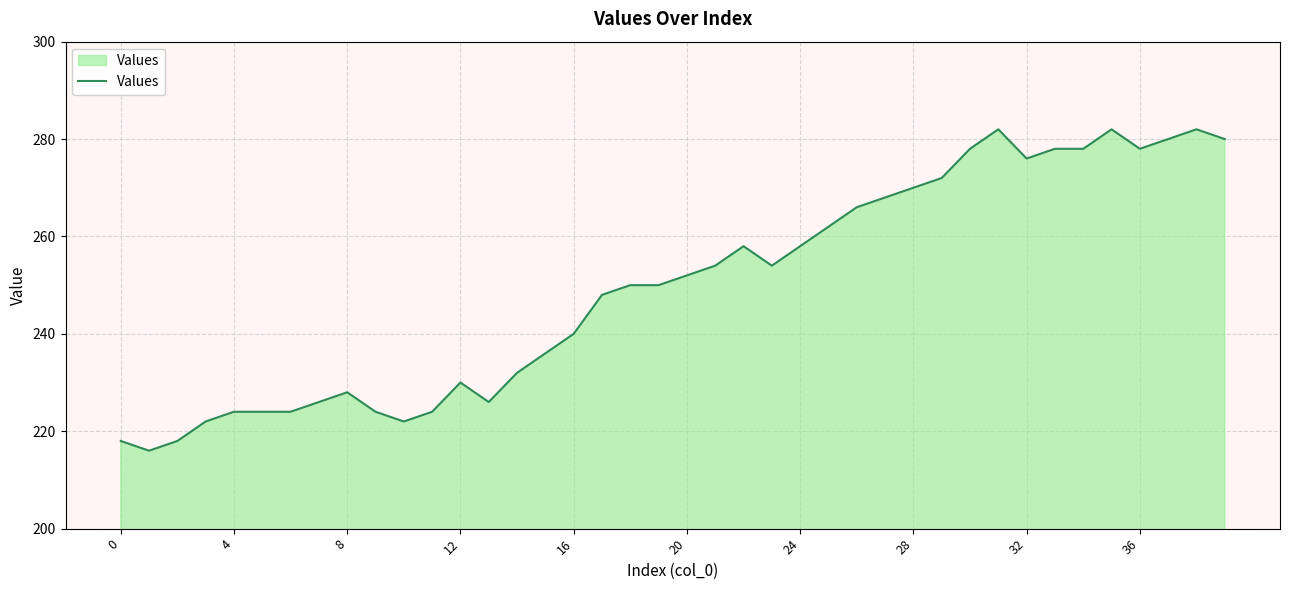

What is the smallest value displayed?

216